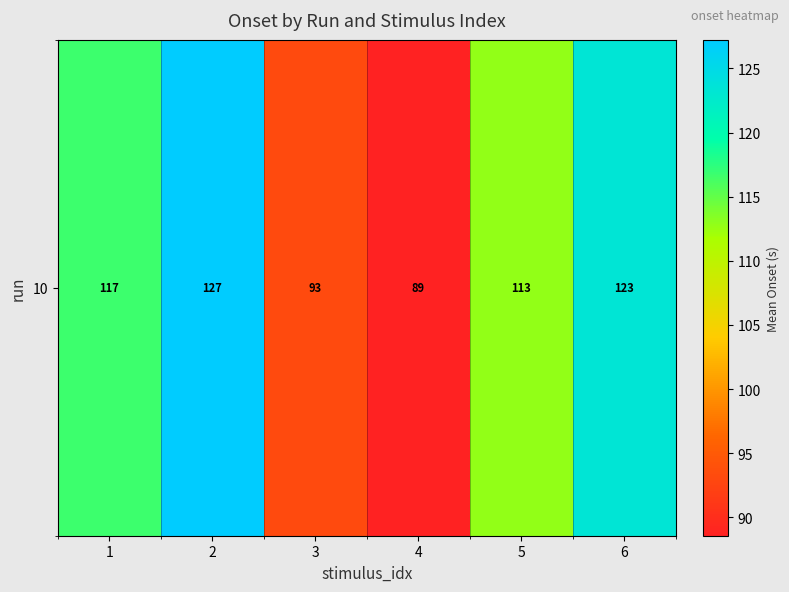

What is the change in value from 1 to 5?

-3.8